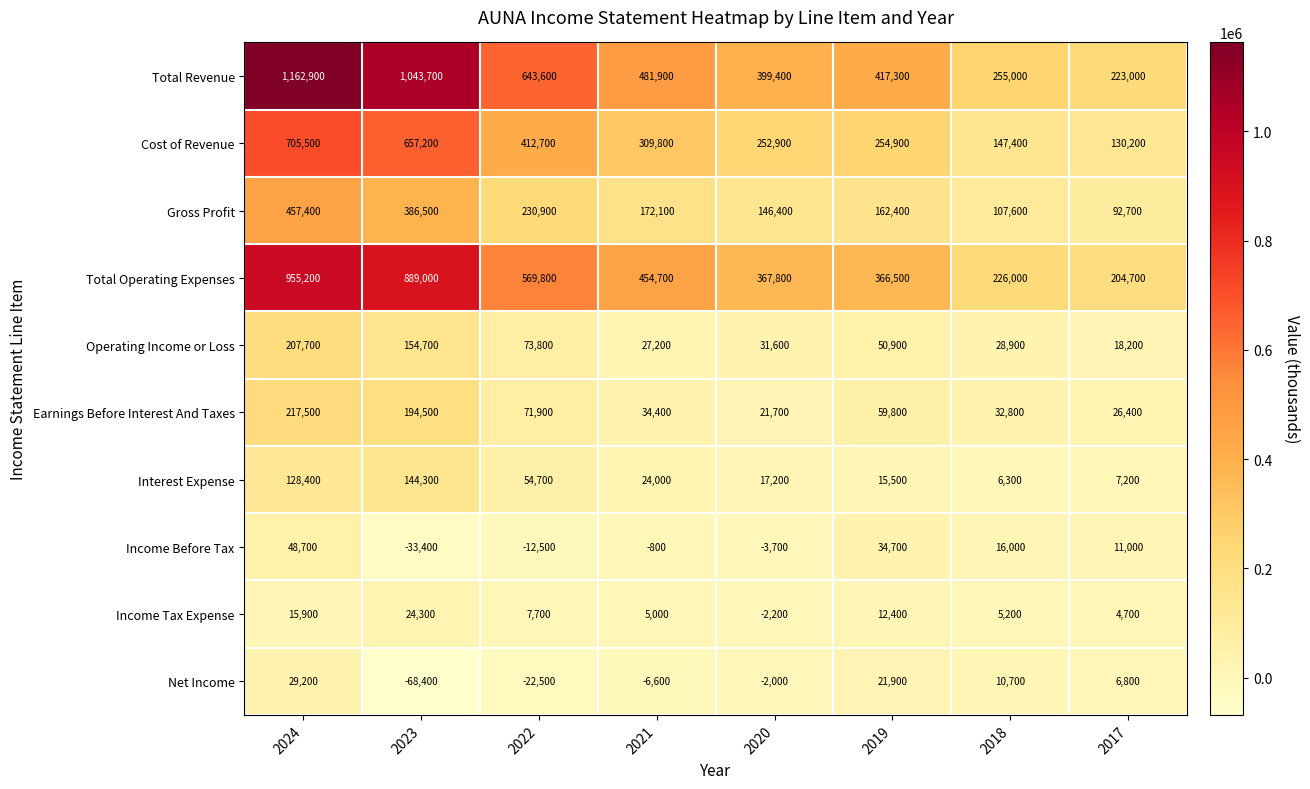

How many series are shown in this chart?

10